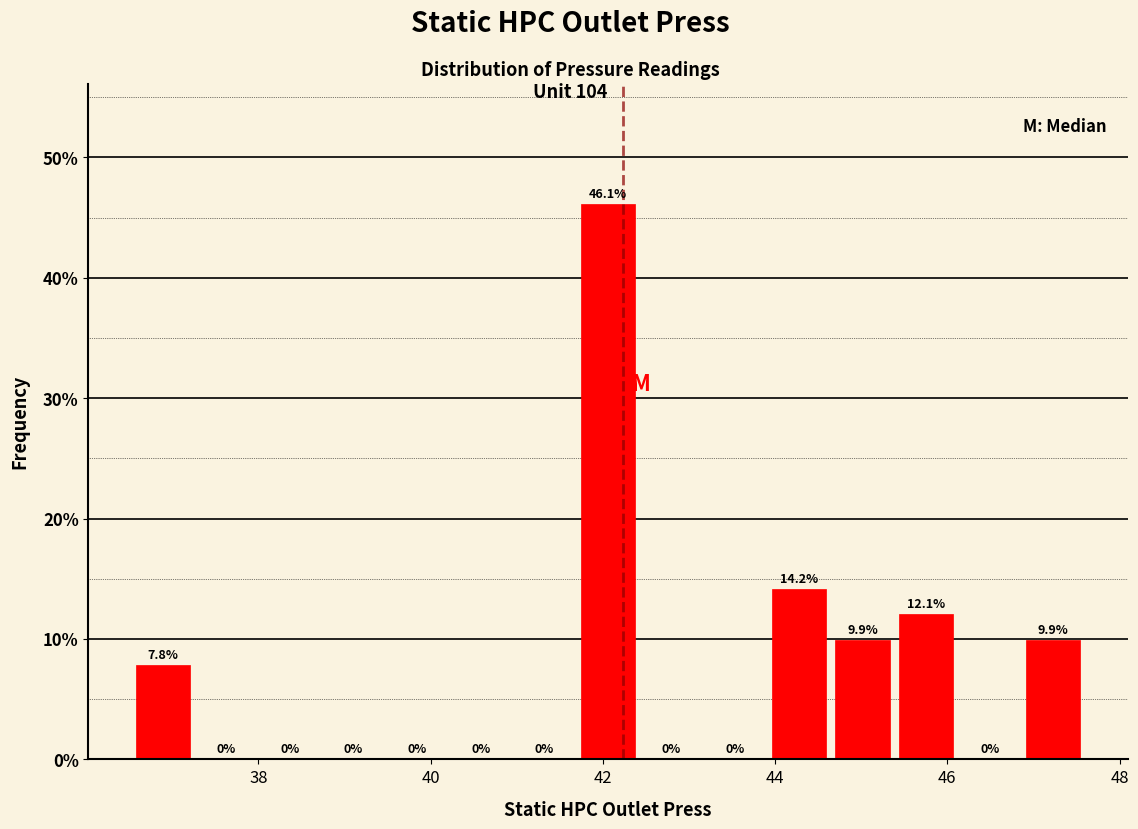

Read against the x-axis, roughly where is the centre of the tallest bar?

42.0